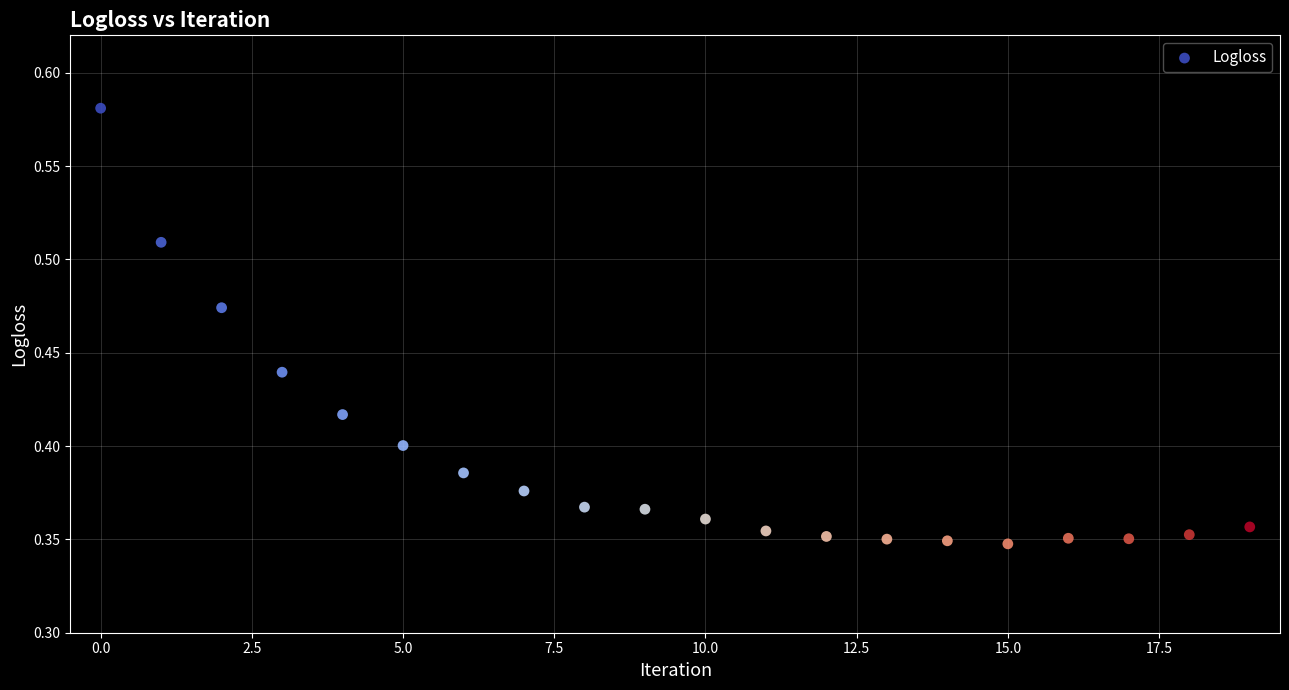

Count the number of points in this scatter plot.

20